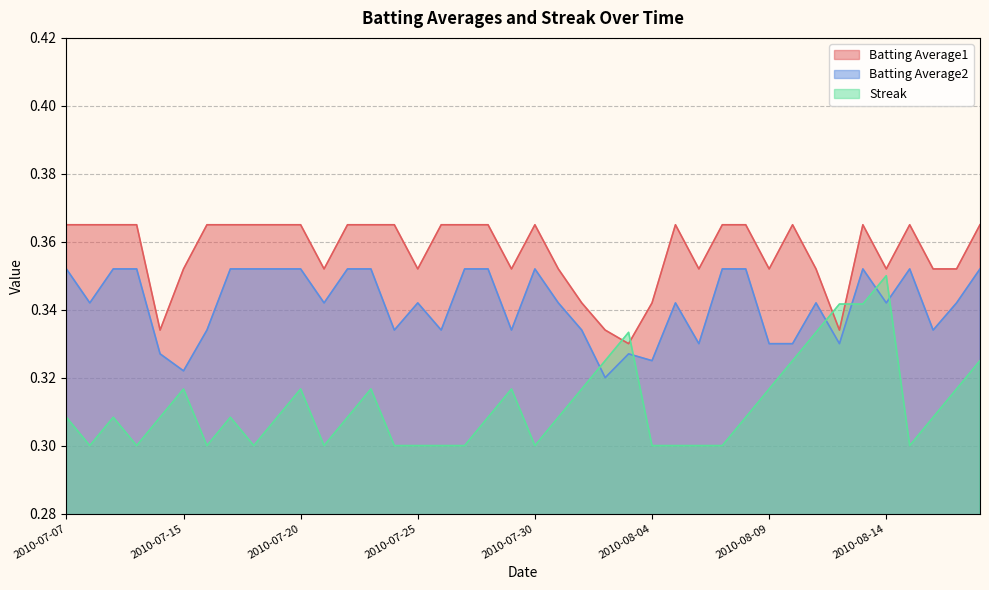

What is the lowest value of the Streak series?

0.3